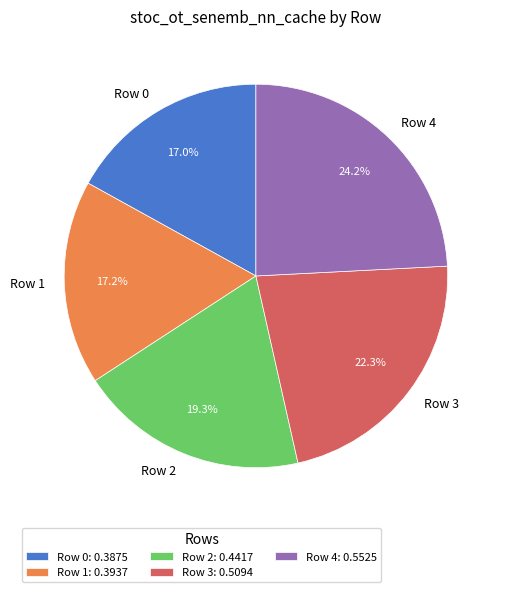

How many segments does this pie chart have?

5